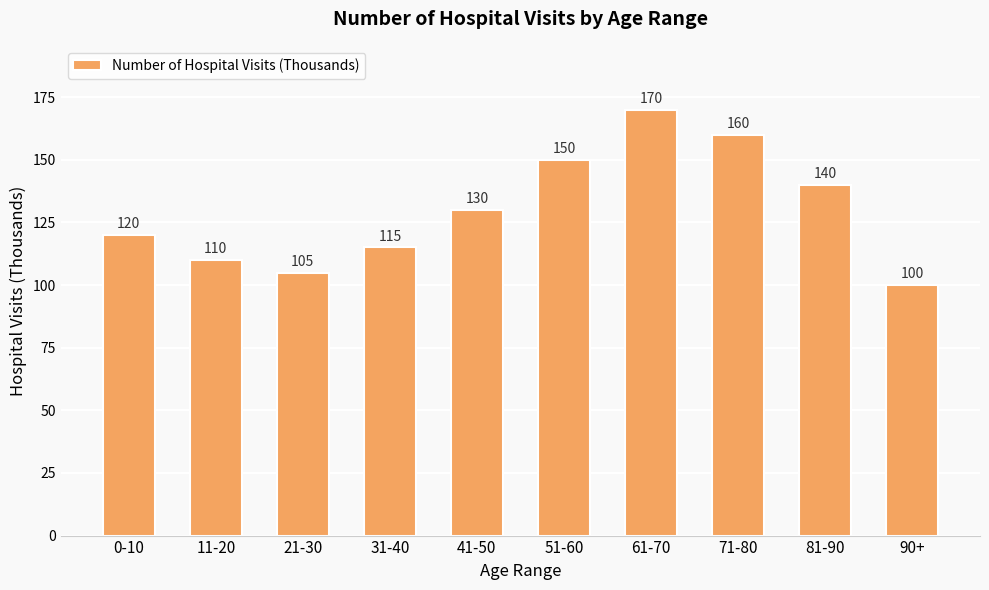

How many distinct data groups are displayed?

1